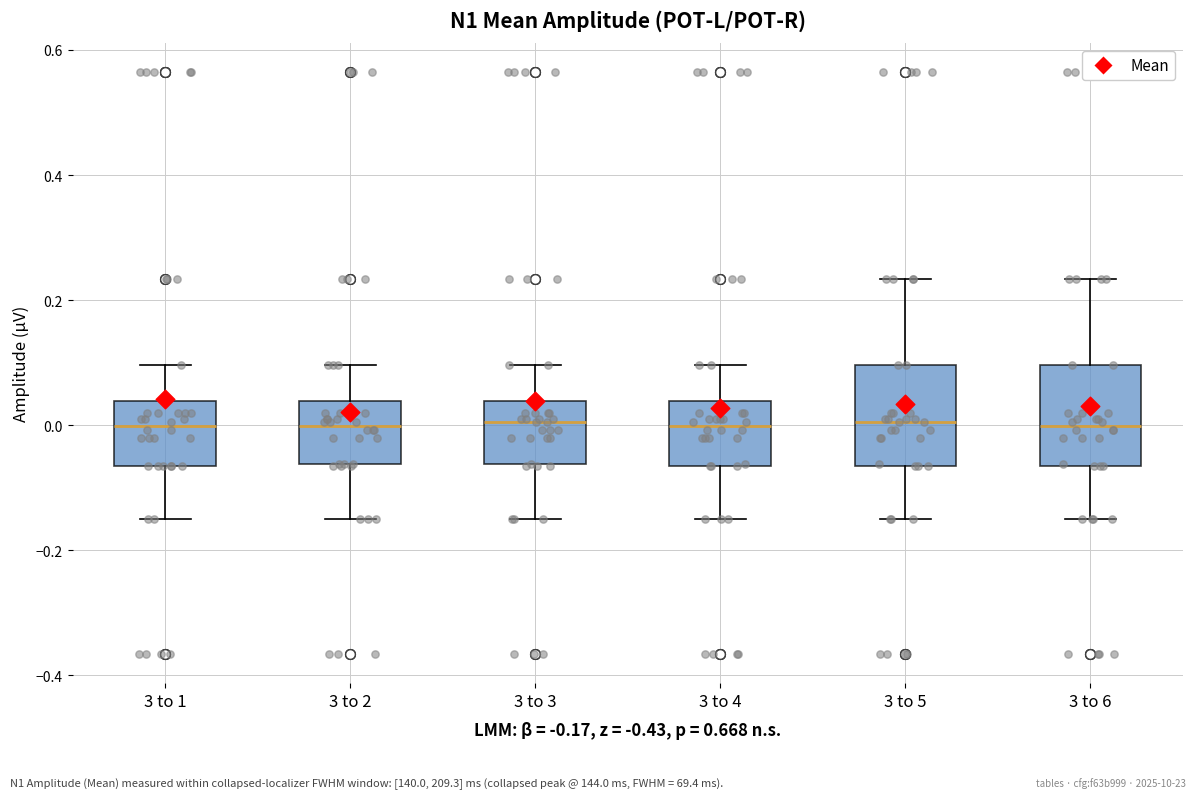

Reading left to right, transcribe this box plot: for each box, give where its median line is, the range the box spans, and where its two whiskers end, as read against the y-axis. The values are not printed on the chart, so give them approximately, as read against the axis.

3 to 1: median 0.00, box -0.06 to 0.04, whiskers -0.14 to 0.10
3 to 2: median 0.00, box -0.06 to 0.04, whiskers -0.14 to 0.10
3 to 3: median 0.00, box -0.06 to 0.04, whiskers -0.14 to 0.10
3 to 4: median 0.00, box -0.06 to 0.04, whiskers -0.14 to 0.10
3 to 5: median 0.00, box -0.06 to 0.10, whiskers -0.14 to 0.24
3 to 6: median 0.00, box -0.06 to 0.10, whiskers -0.14 to 0.24